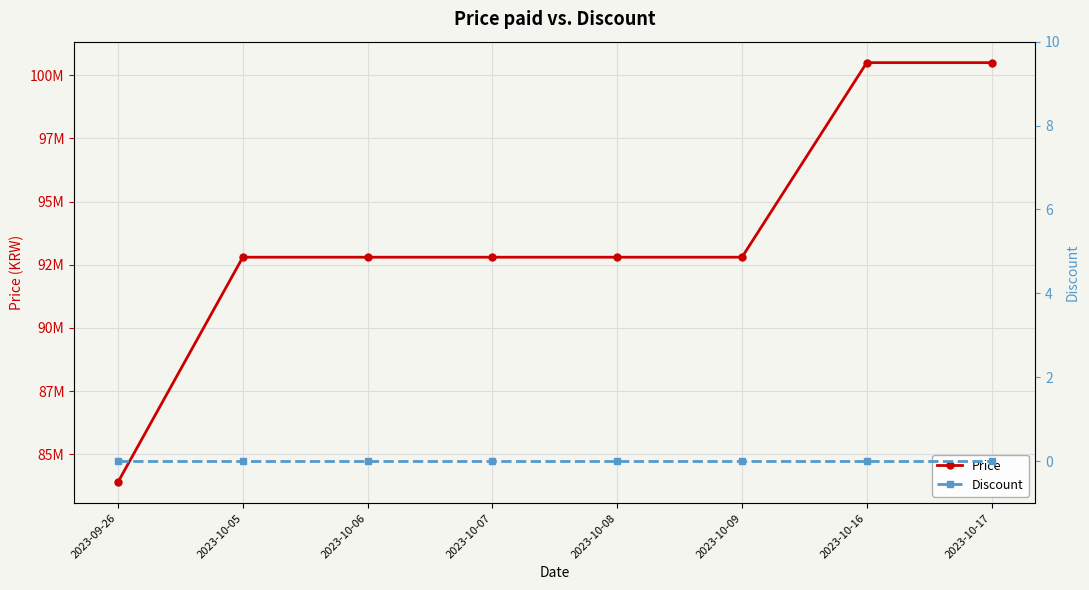

What is the value of the Price point at the 6th from the left?

92800000